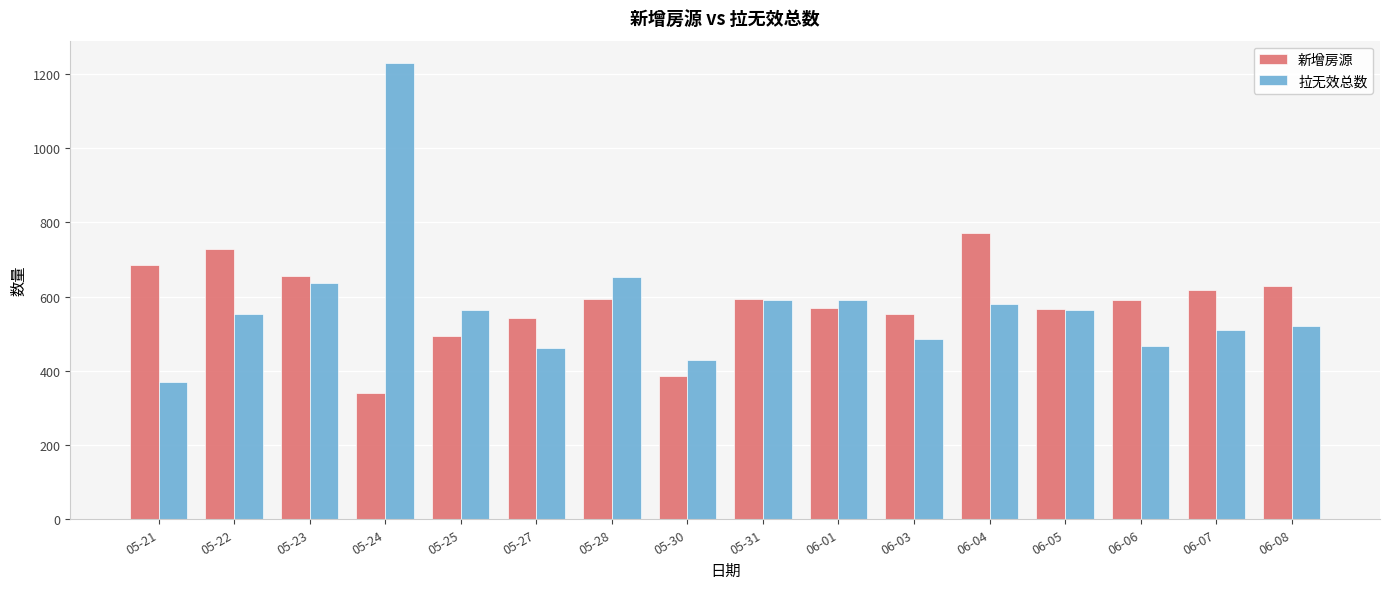

What position from the left is 06-06?

14